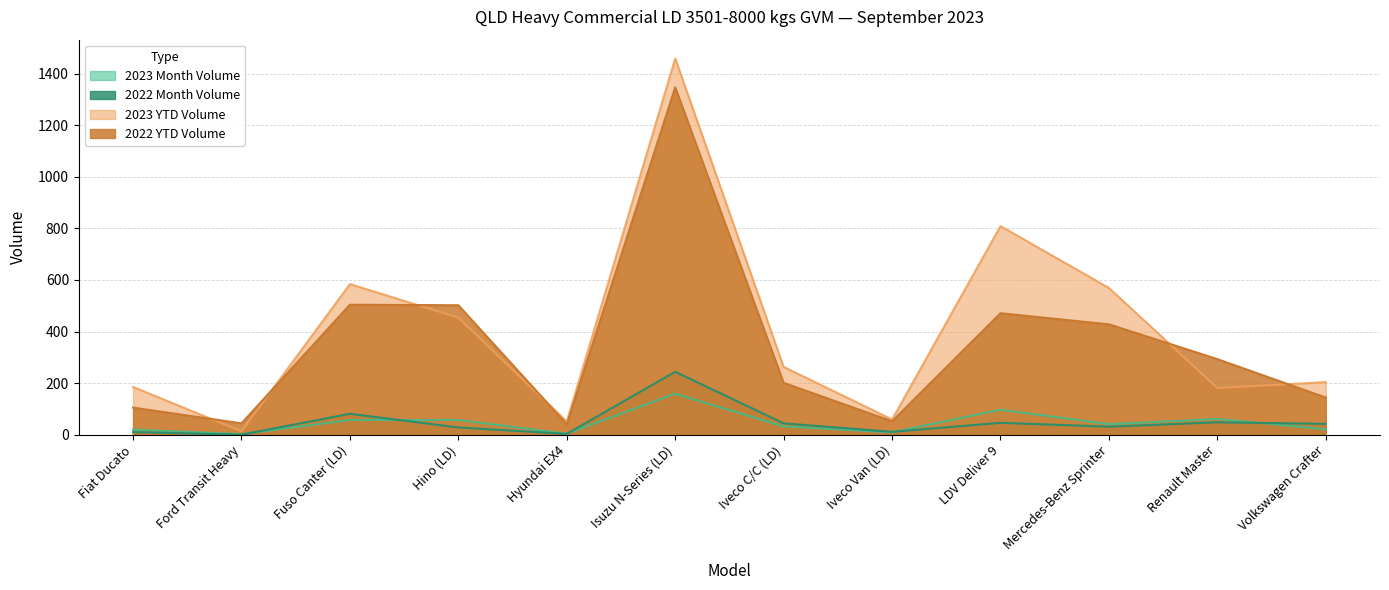

What is the total value across all series at LDV Deliver 9?

1423